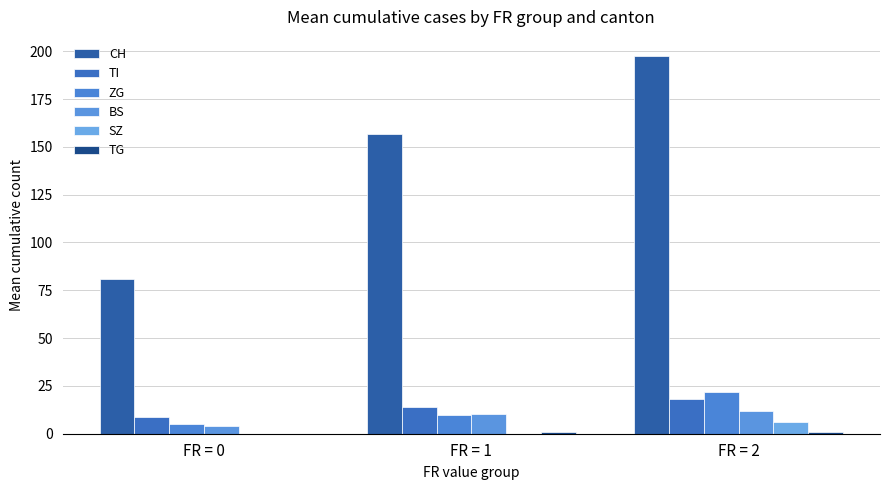

Count the number of data series in this chart.

6